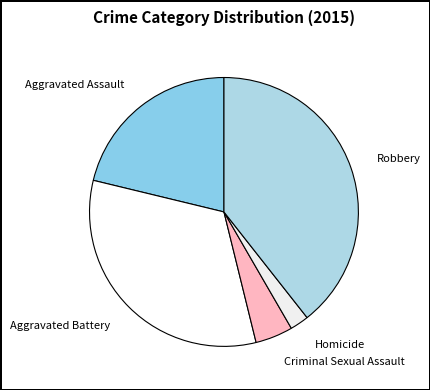

What is the ratio of the value at Robbery to the value at Aggravated Assault?

1.9